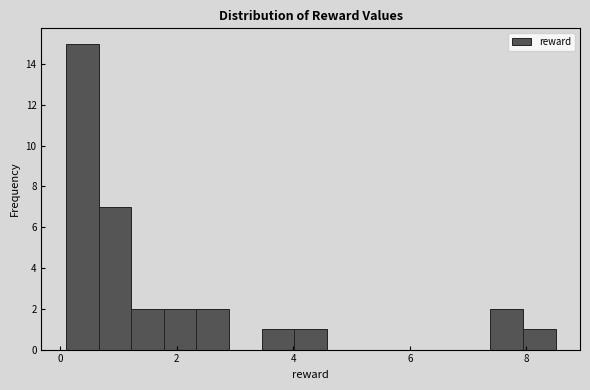

Read against the x-axis, roughly where is the centre of the tallest bar?

0.4